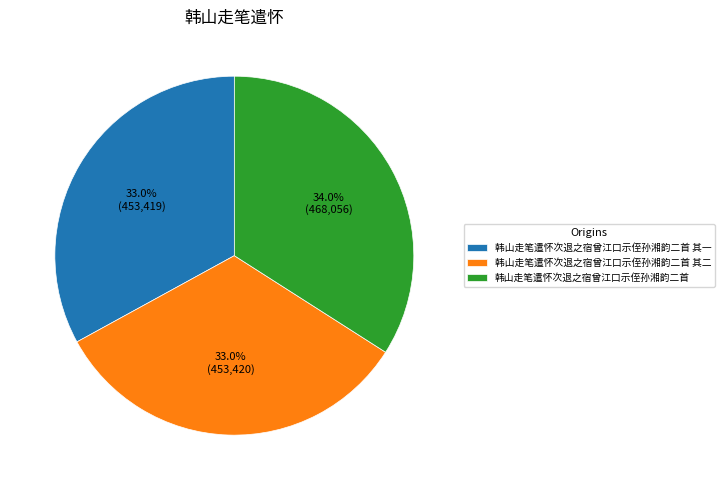

Is there a majority slice in this chart?

No